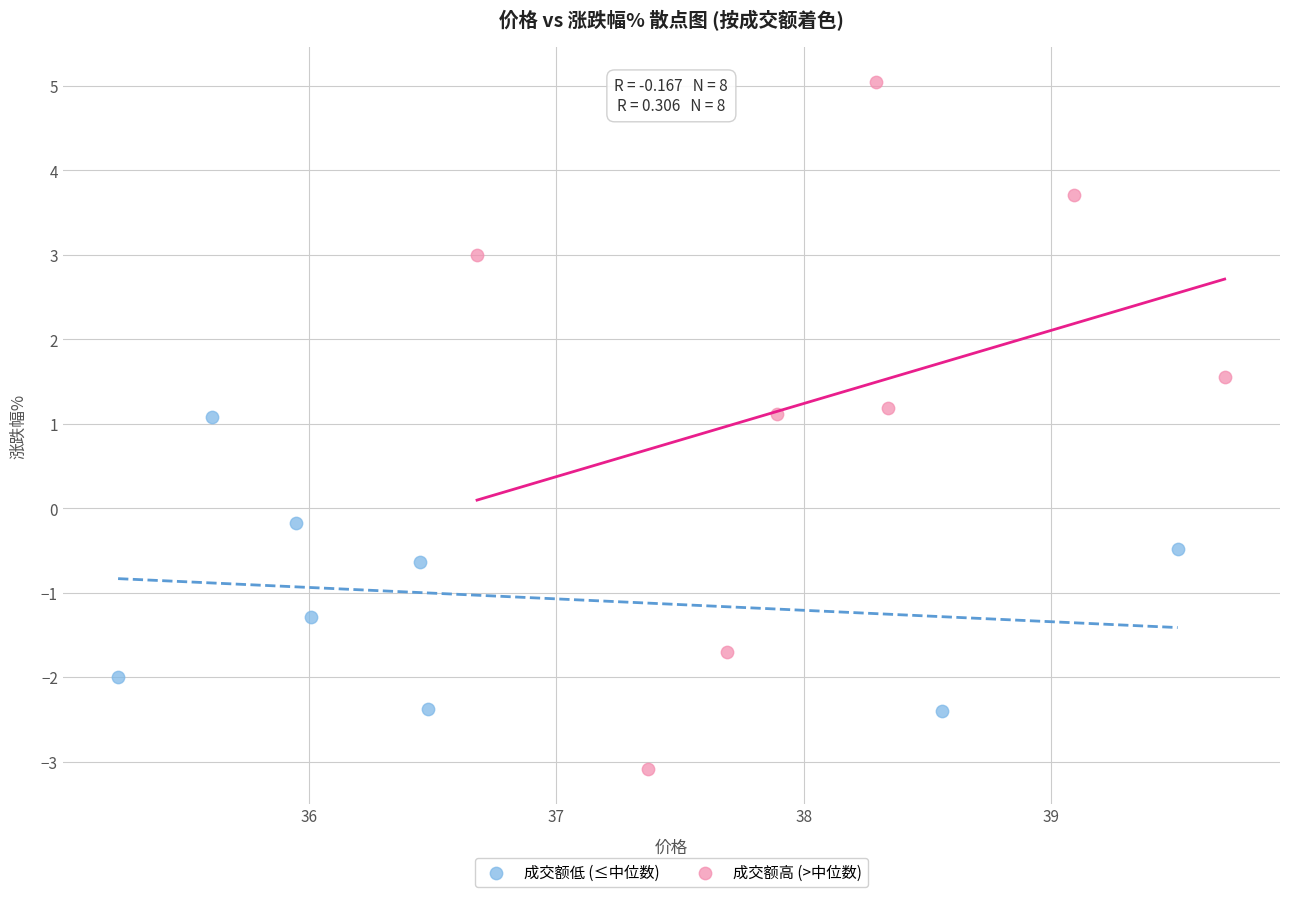

Which series reaches the maximum Y coordinate?

成交额高 (>中位数)